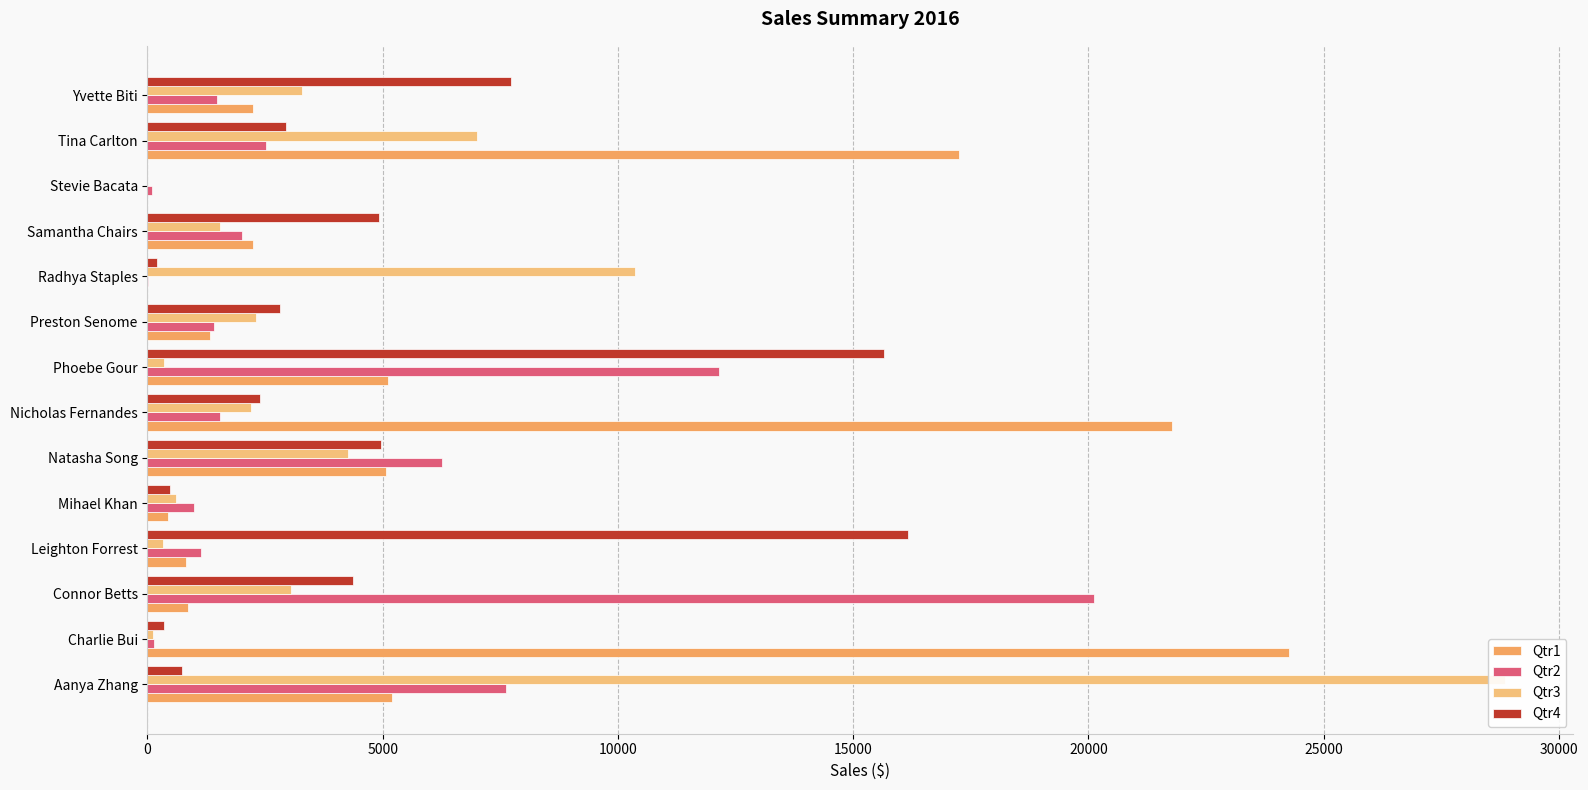

Between Samantha Chairs and Yvette Biti, which series saw the biggest shift?

Qtr4